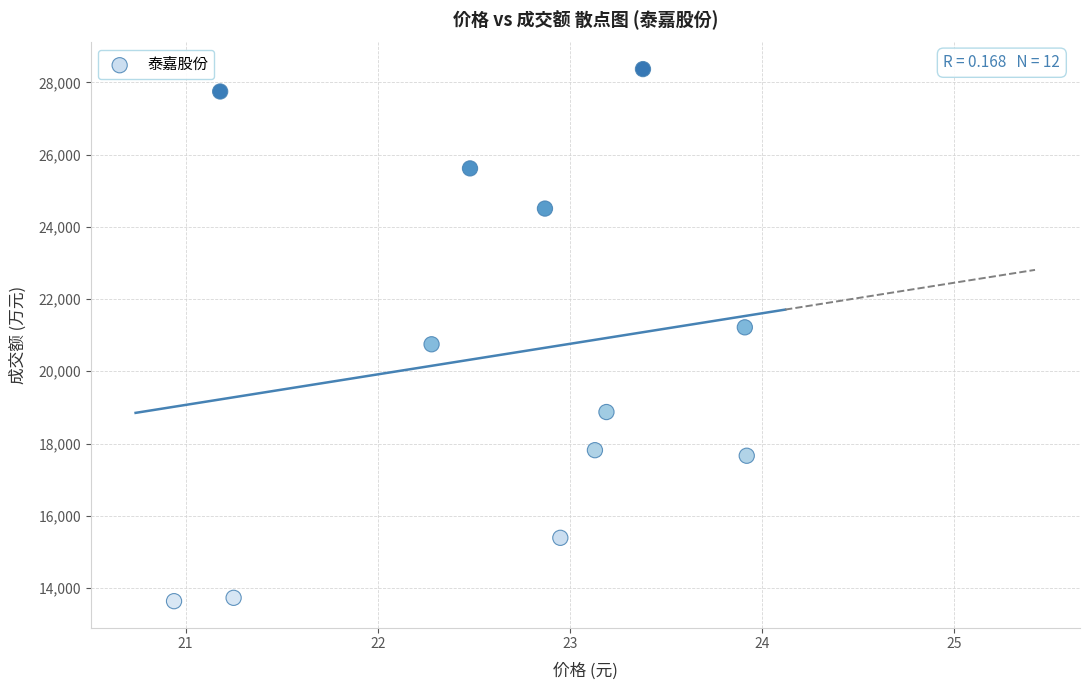

What is the average Y value?

20442